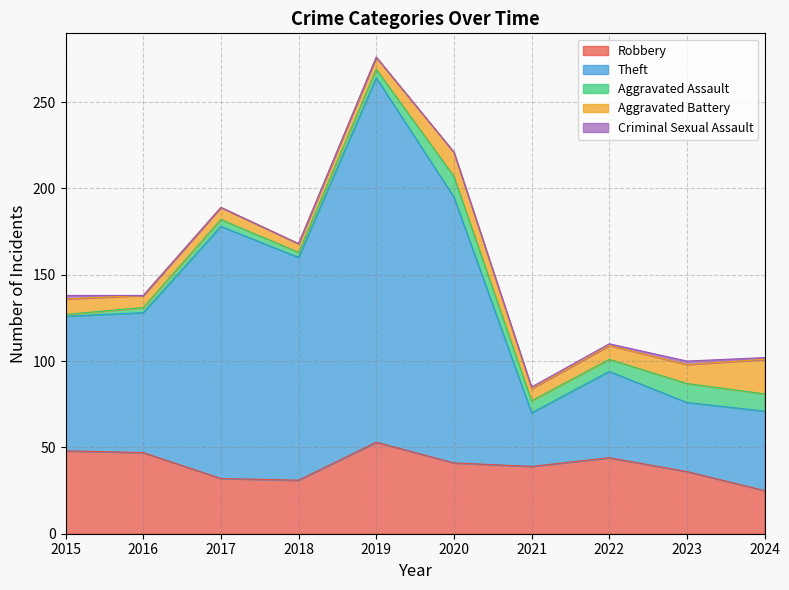

Which series has the widest spread of values?

Theft